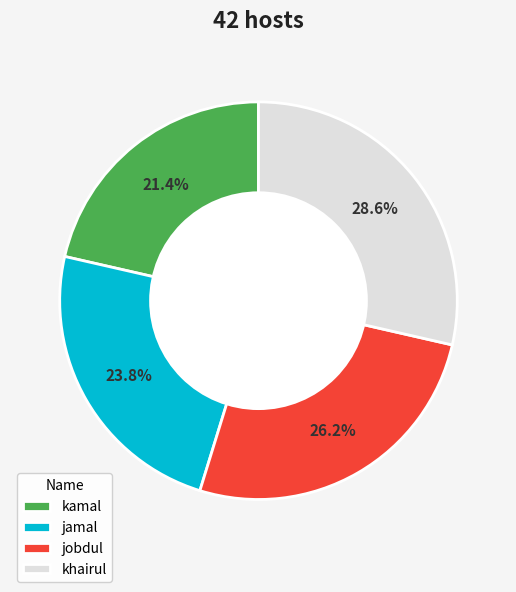

Which slice is the smallest?

kamal